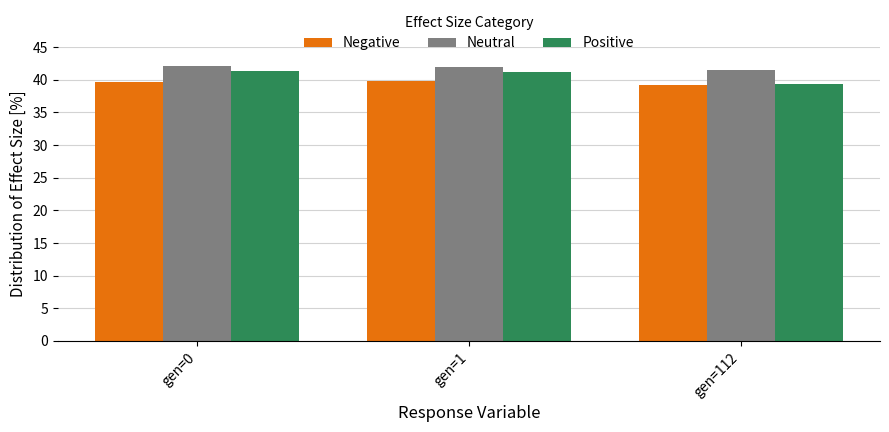

How many series are shown in this chart?

3